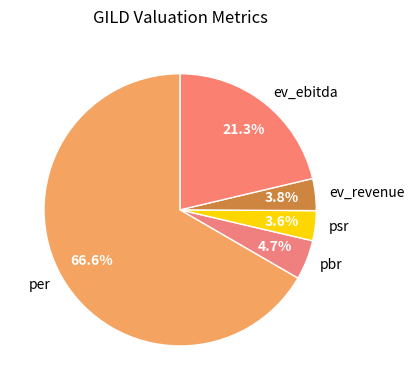

To the nearest percent, what is the difference between the largest and smallest slice percentages?

63%